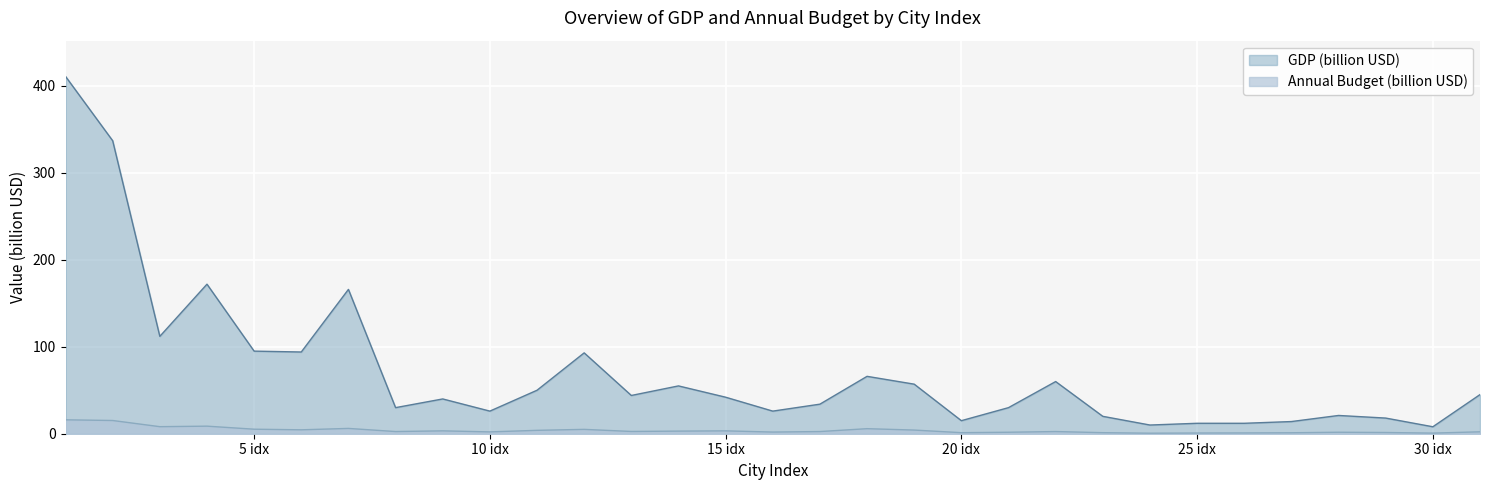

True or false: Annual Budget (billion USD) and GDP (billion USD) cross at least once.

False